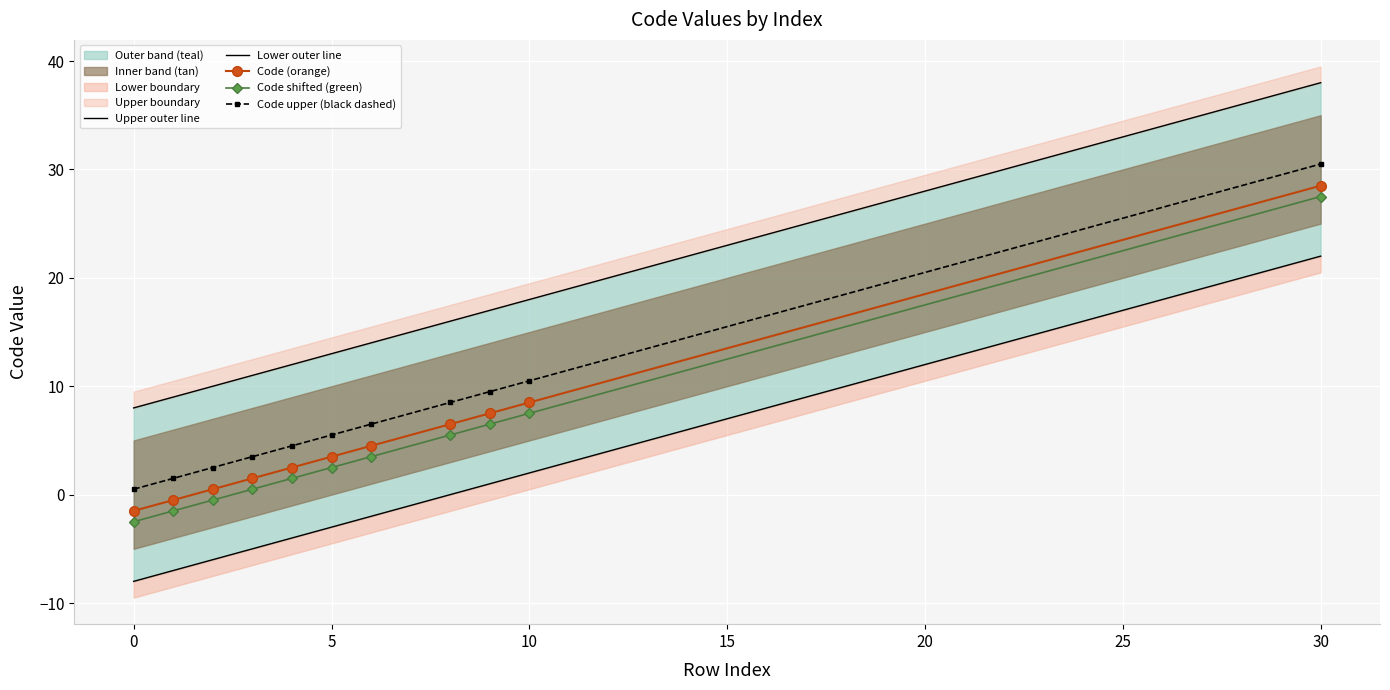

True or false: Lower outer line and Code (orange) cross at least once.

False